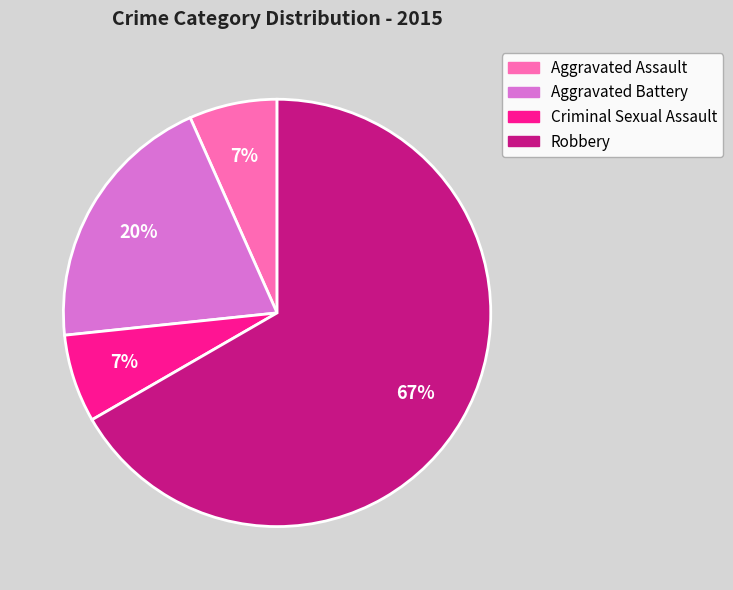

What percentage is the Aggravated Battery slice, to the nearest percent?

20%